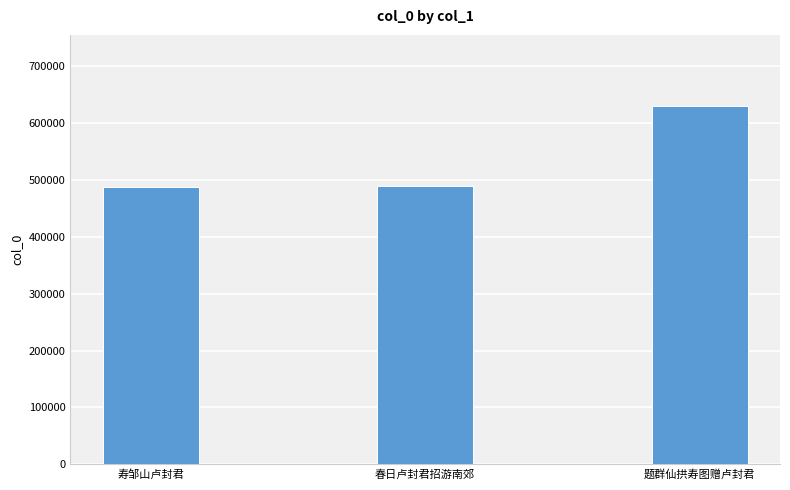

Approximately how many times larger is the value at 题群仙拱寿图赠卢封君 compared to 寿邹山卢封君?

1.3